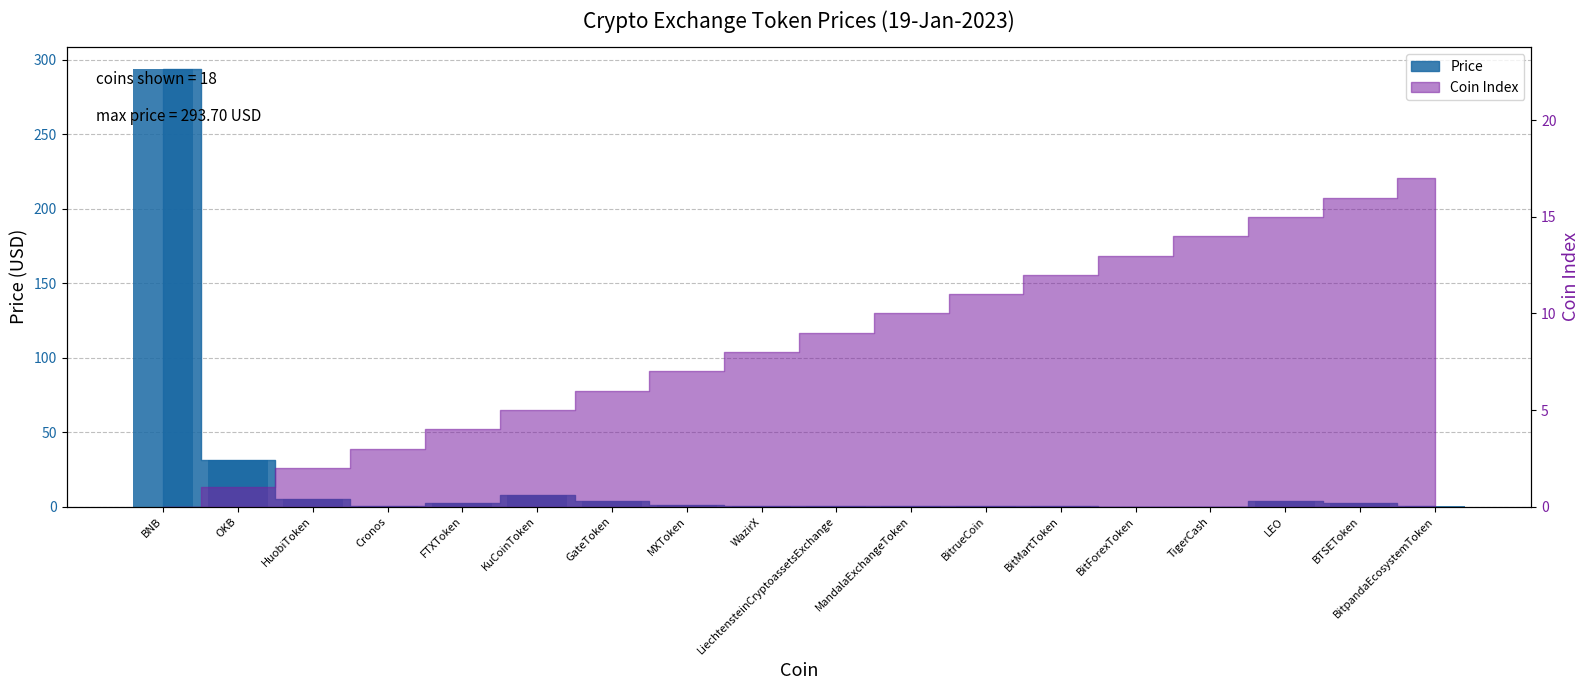

What is the difference between the maximum and minimum values?

293.7